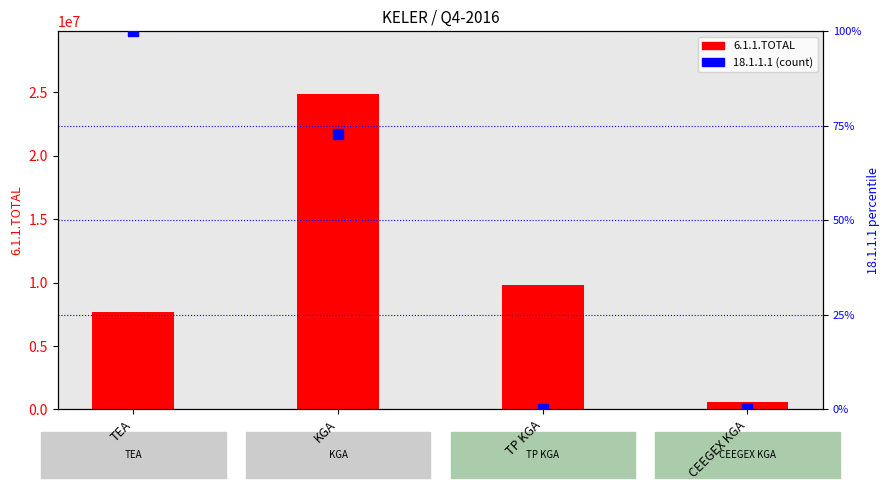

Which series contains the highest Y value?

6.1.1.TOTAL